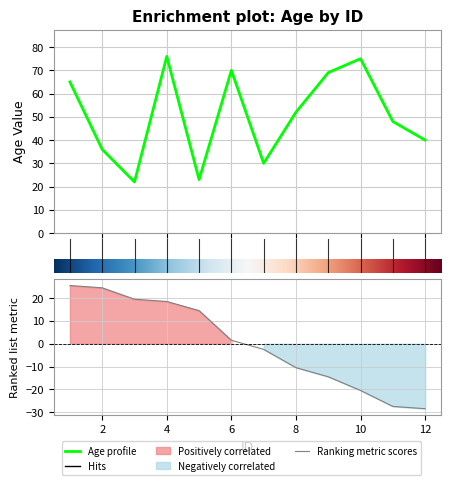

How many points are higher than both their immediate neighbors (excluding endpoints)?

3